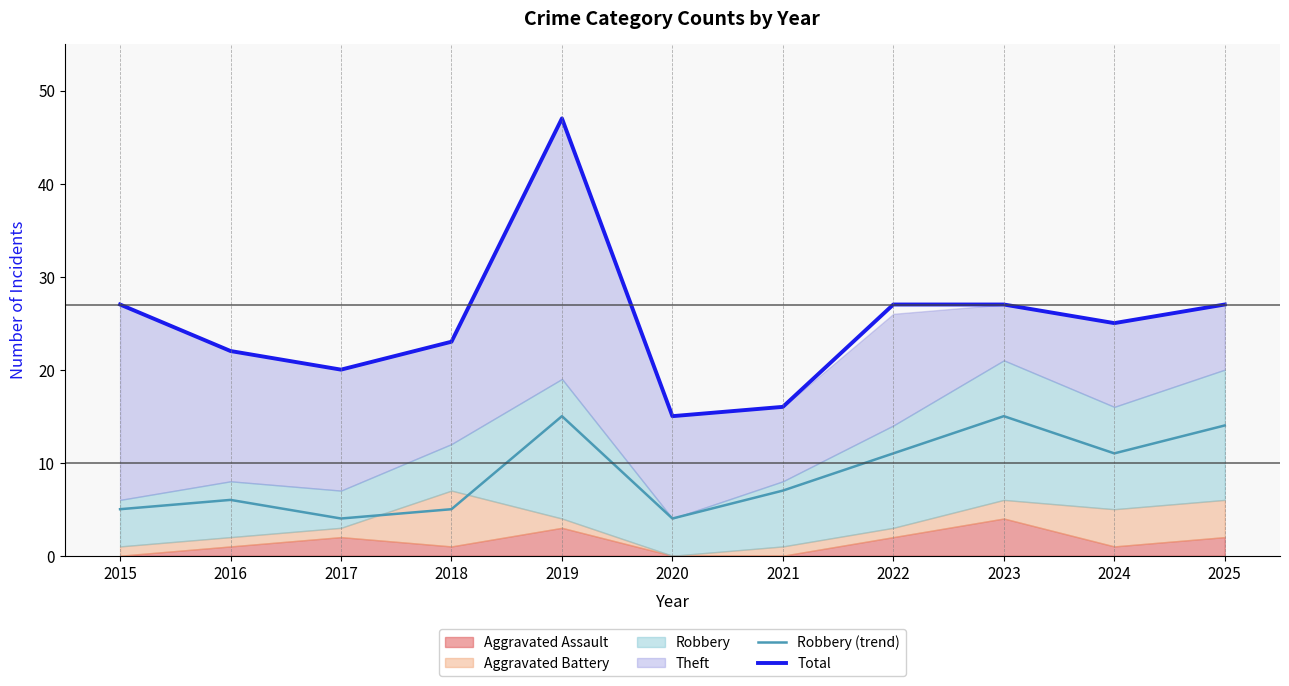

What is the highest value of the Total series?

47